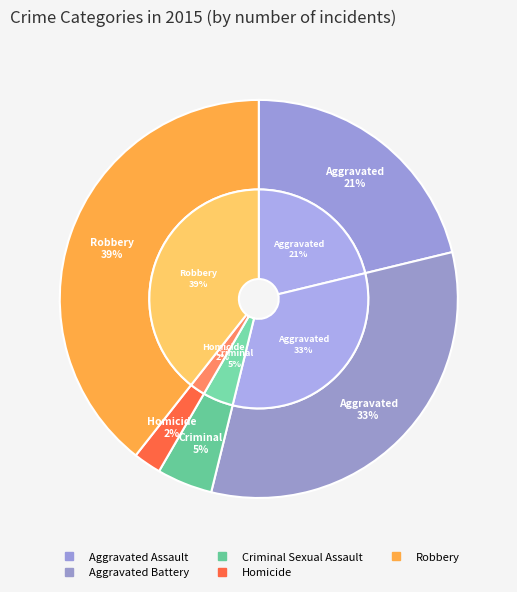

To the nearest percent, what is the average slice percentage?

20%